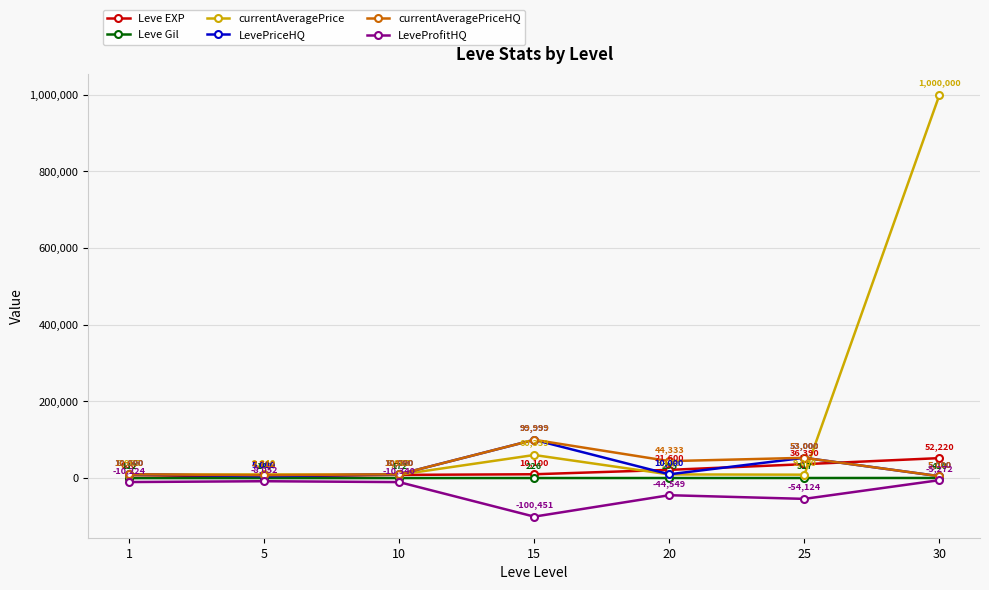

Does the chart have visible grid lines?

Yes